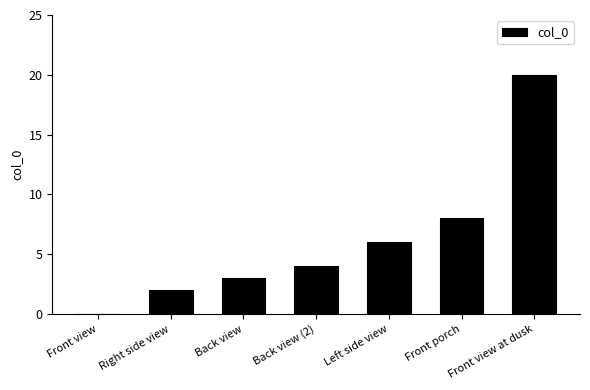

Which has a higher value, Back view (2) or Front porch?

Front porch